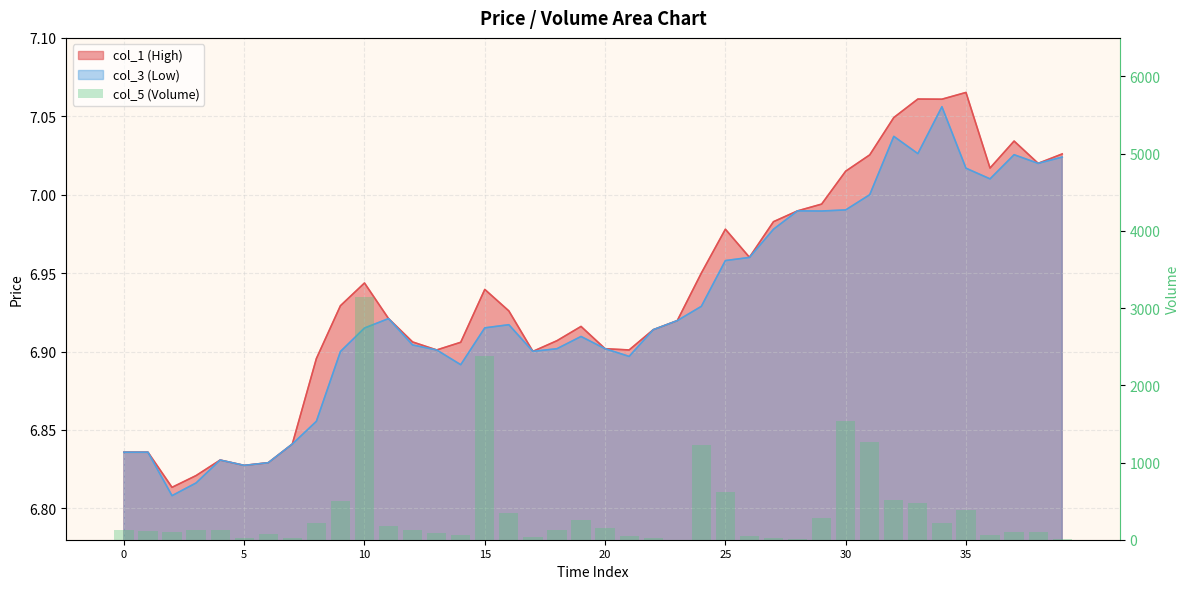

Is it true that the value at 28 is 25.4?

False